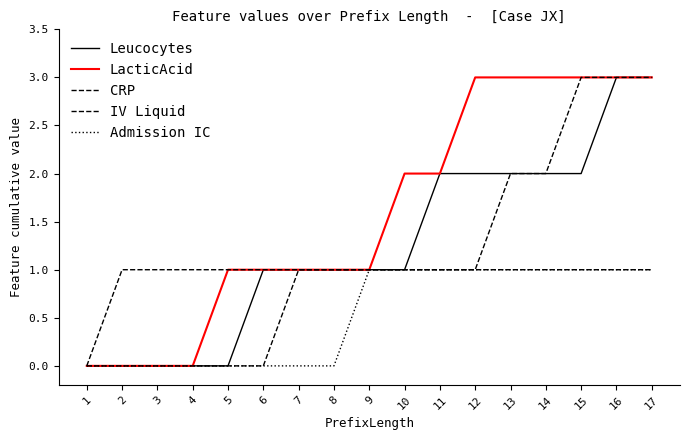

How many lines are shown in the chart?

5